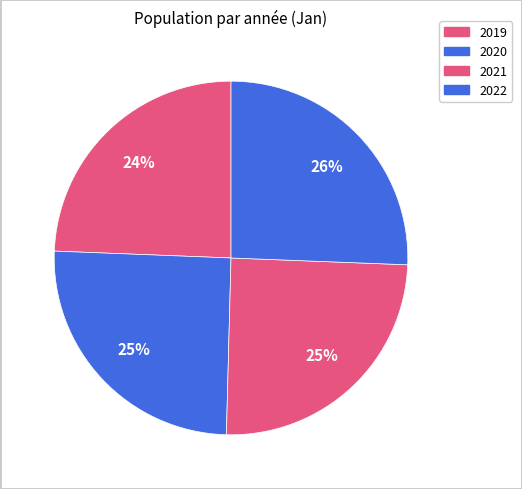

How many slices are in this pie chart?

4